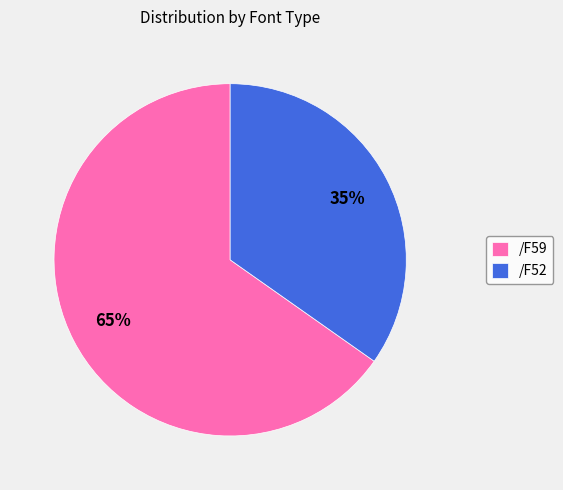

How many segments does this pie chart have?

2